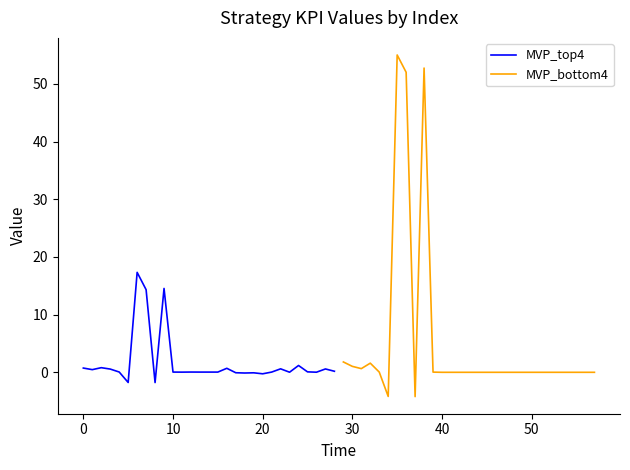

What is the highest value of the MVP_top4 series?

17.3